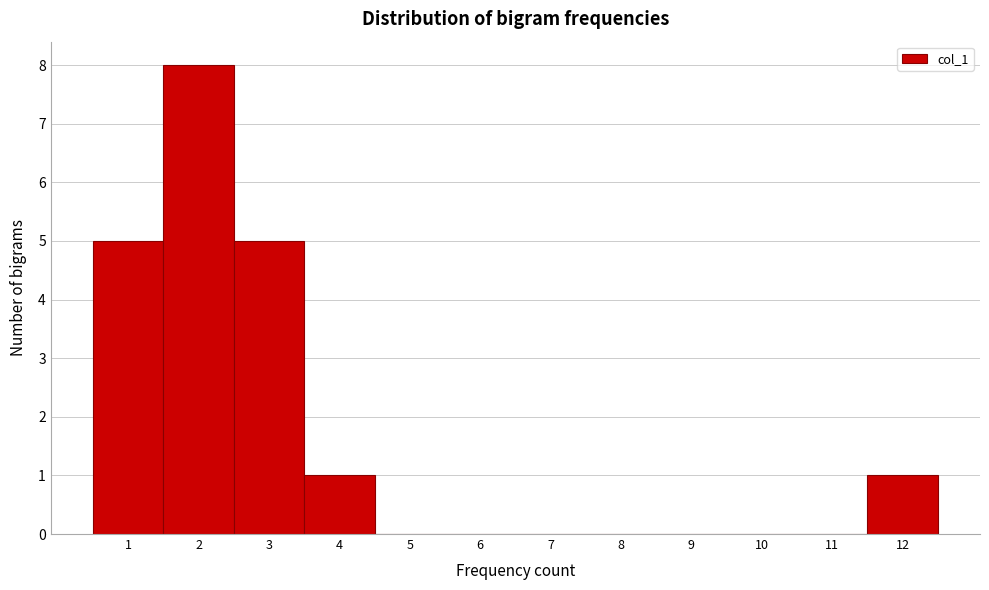

Reading left to right, transcribe this chart: for each bar, give the range it covers on the x-axis and its height. The values are not printed on the chart, so give them approximately, as read against the axis.

0.5 to 1.5: 5
1.5 to 2.5: 8
2.5 to 3.5: 5
3.5 to 4.5: 1
4.5 to 5.5: 0
5.5 to 6.5: 0
6.5 to 7.5: 0
7.5 to 8.5: 0
8.5 to 9.5: 0
9.5 to 10.5: 0
10.5 to 11.5: 0
11.5 to 12.5: 1